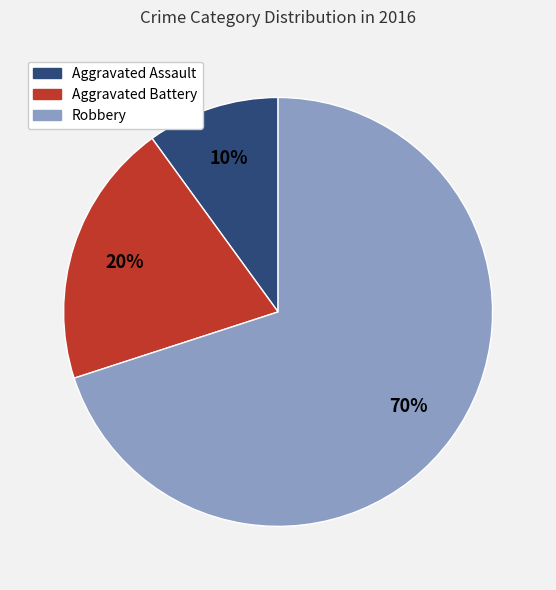

To the nearest percent, what portion does Aggravated Assault represent?

10%